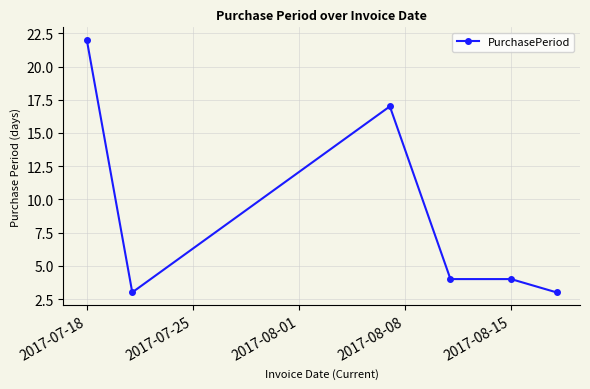

What is the smallest value displayed?

3